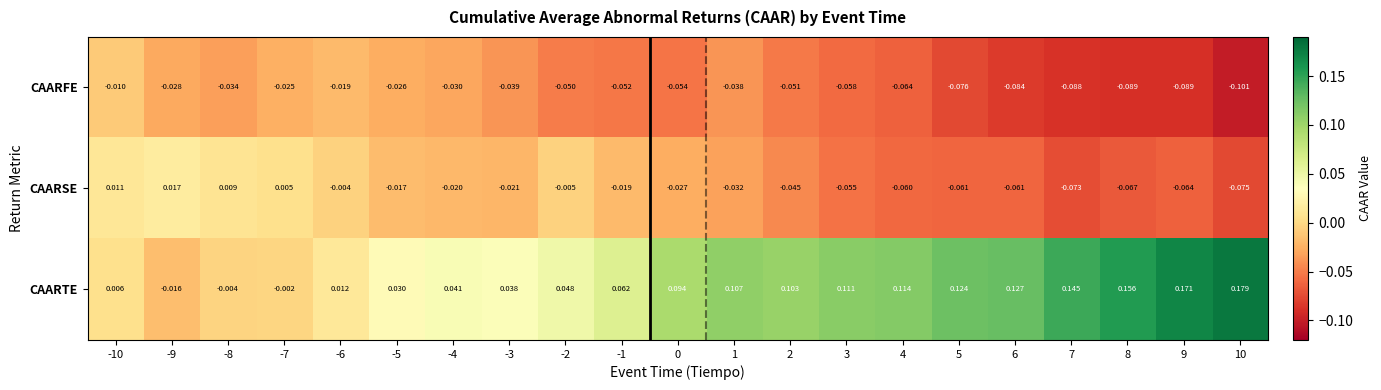

Count the number of categories in the chart.

21